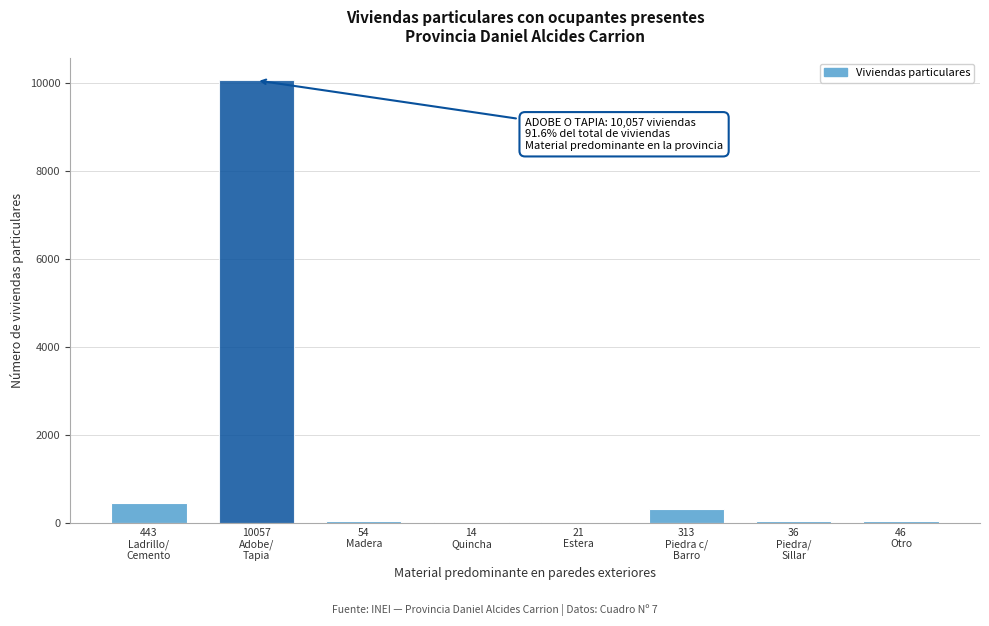

What is the sum of all values?

10984